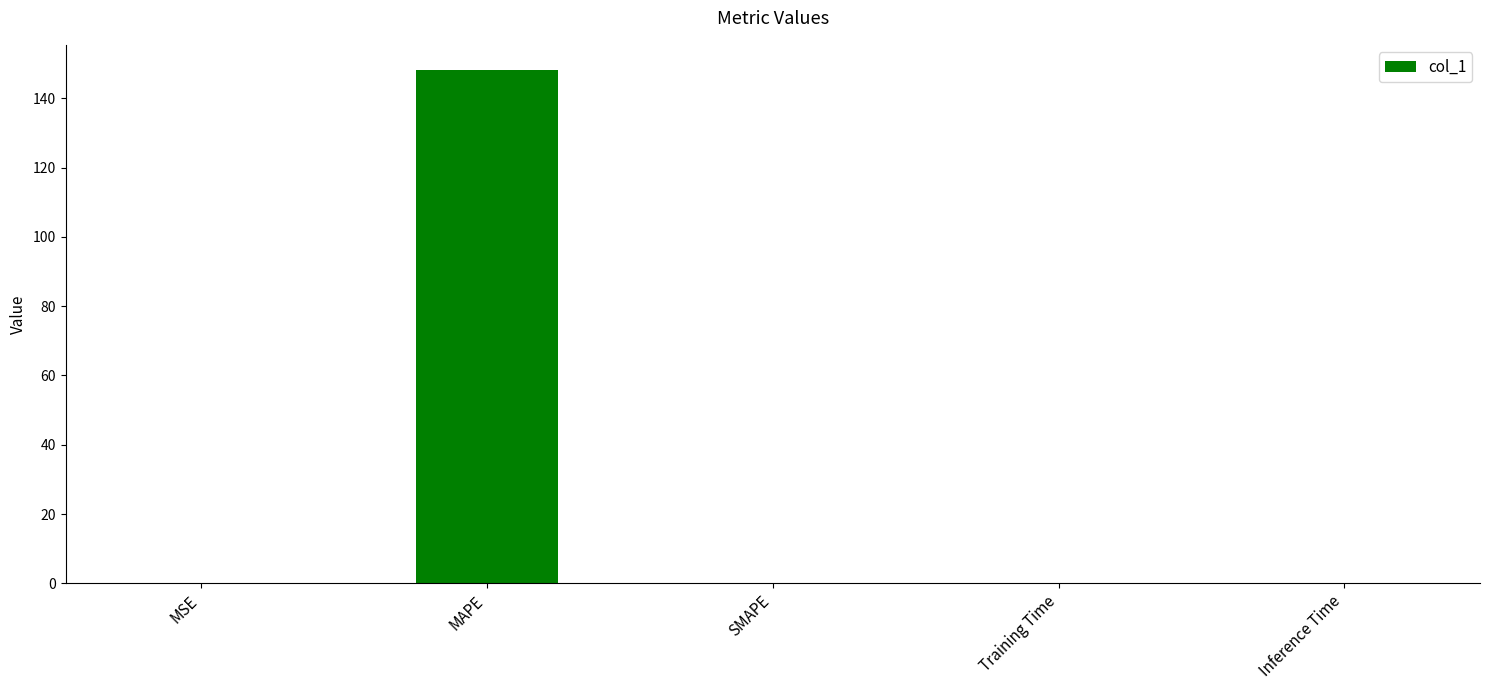

What is the change in value from MAPE to SMAPE?

-148.0